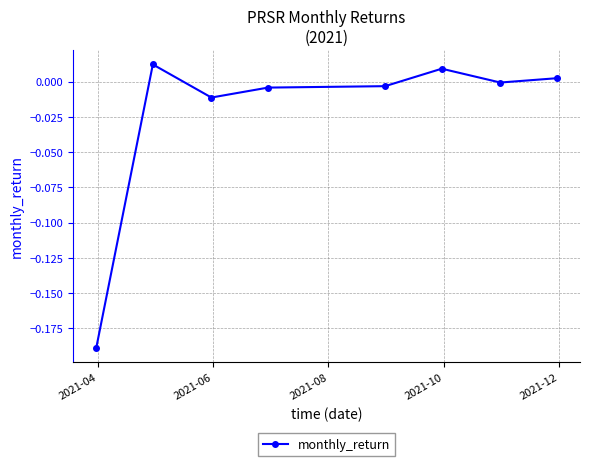

True or false: there are more than 1 points higher than both neighbors.

True